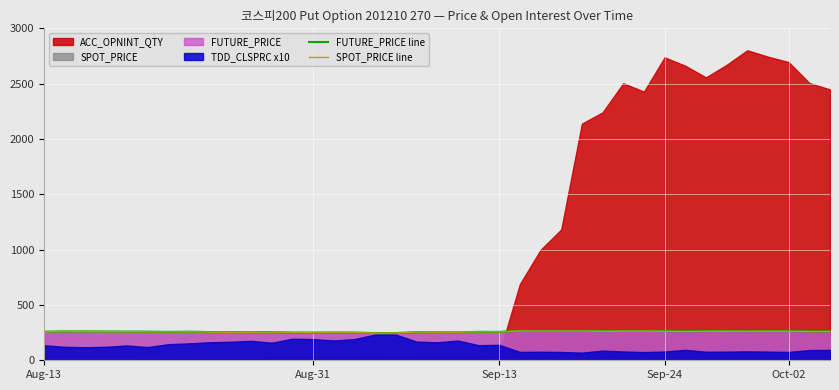

At which category does SPOT_PRICE line reach its first local peak?

Aug-31